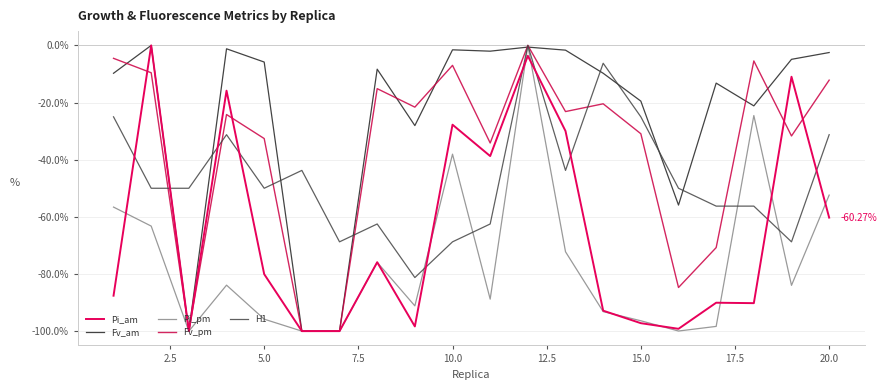

How many lines are shown in the chart?

5